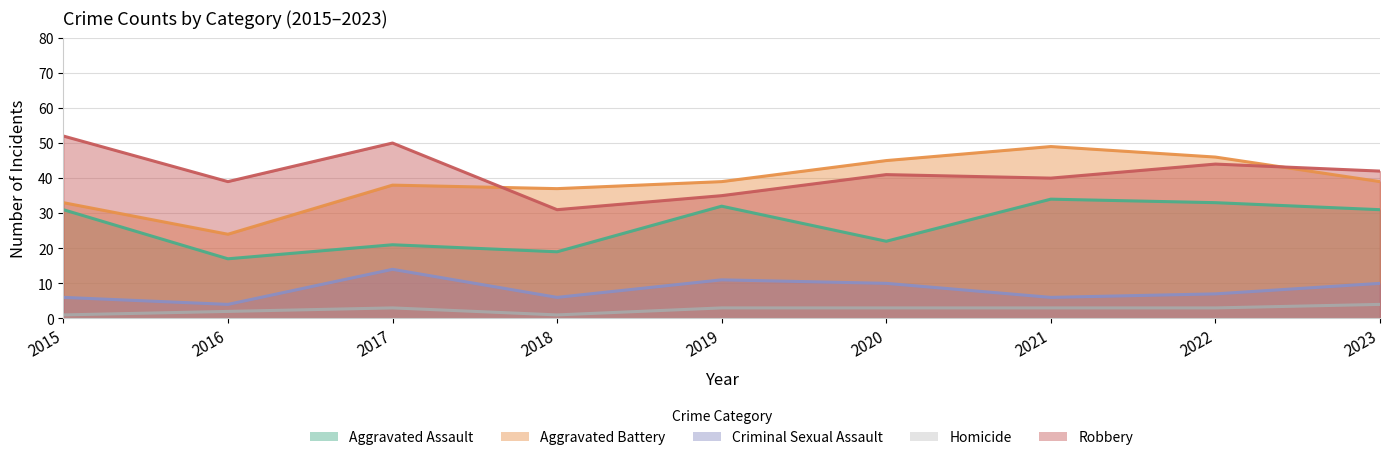

True or false: Aggravated Battery and Homicide intersect in this chart.

False